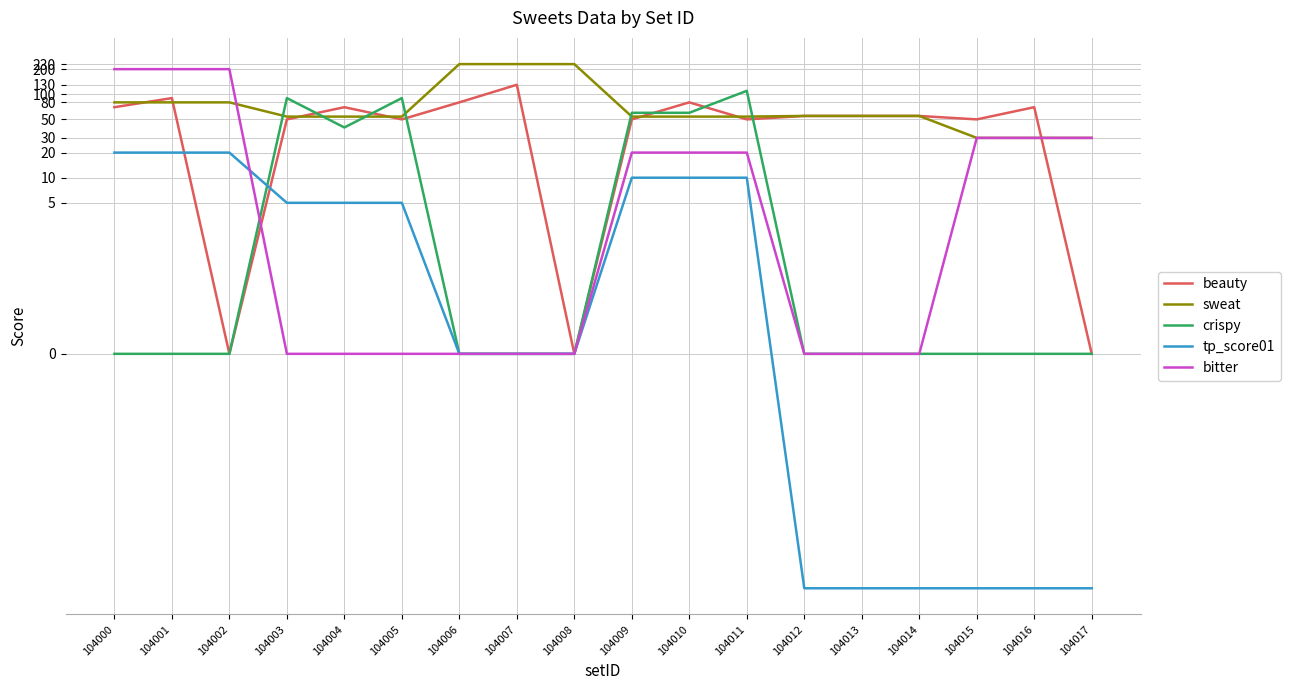

How many values in the crispy series exceed 0?

6